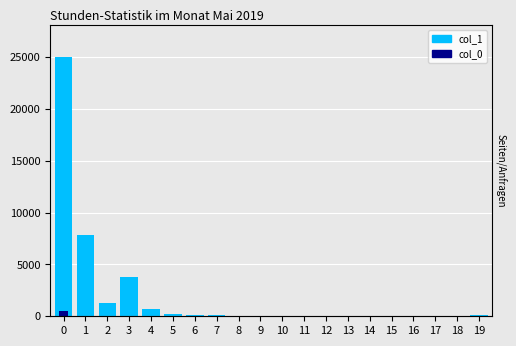

True or false: col_0 has a value of 10 at 9.

True